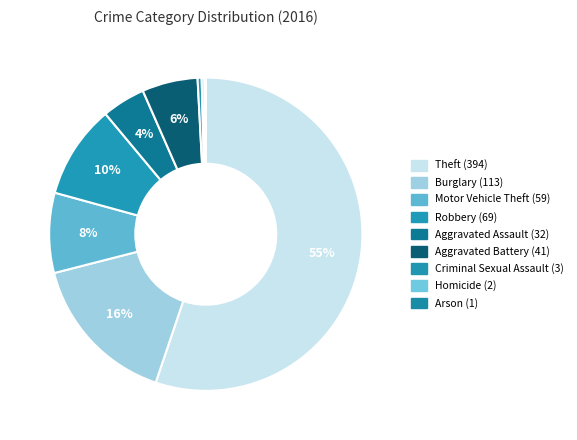

Is Motor Vehicle Theft the majority of the pie?

No